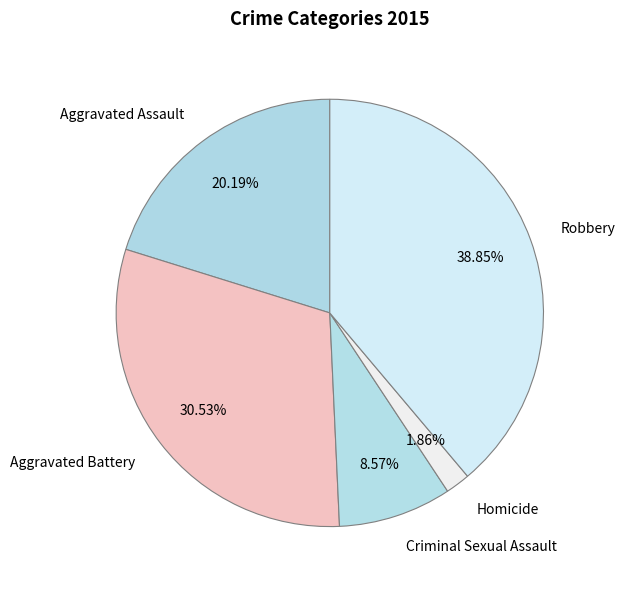

How many slices are in this pie chart?

5